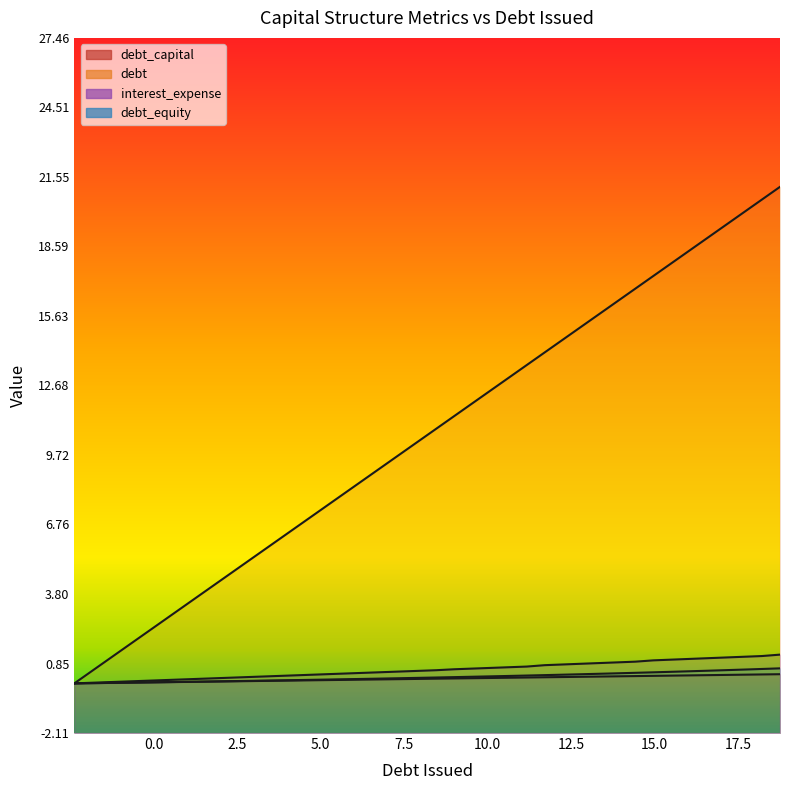

Rank the series by their maximum value, from lowest to highest.

debt, debt_equity, interest_expense, debt_capital